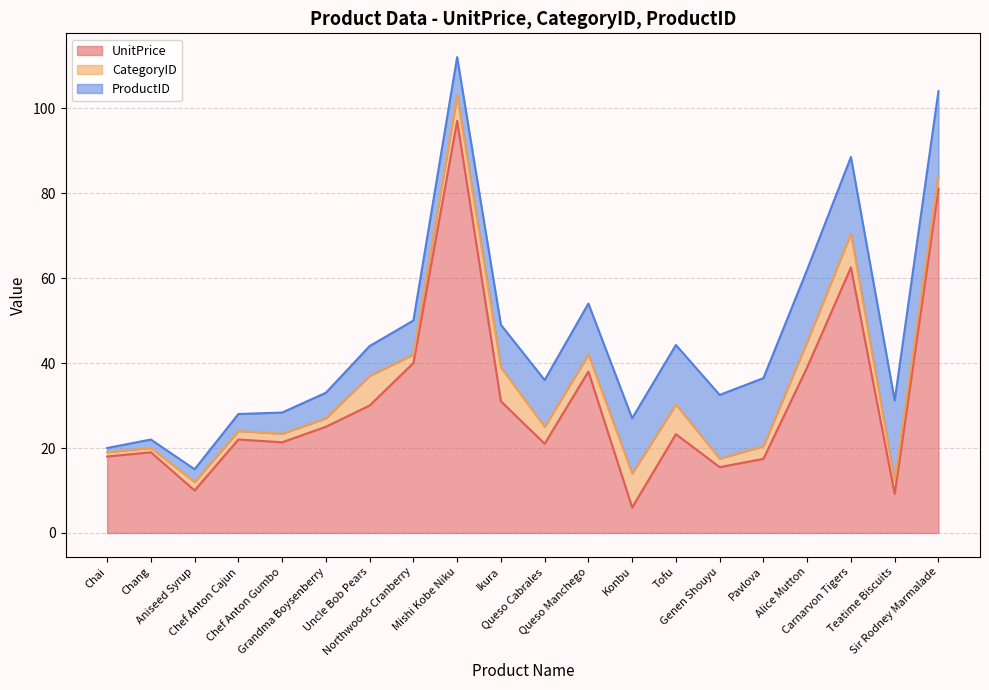

True or false: CategoryID and ProductID cross at least once.

False